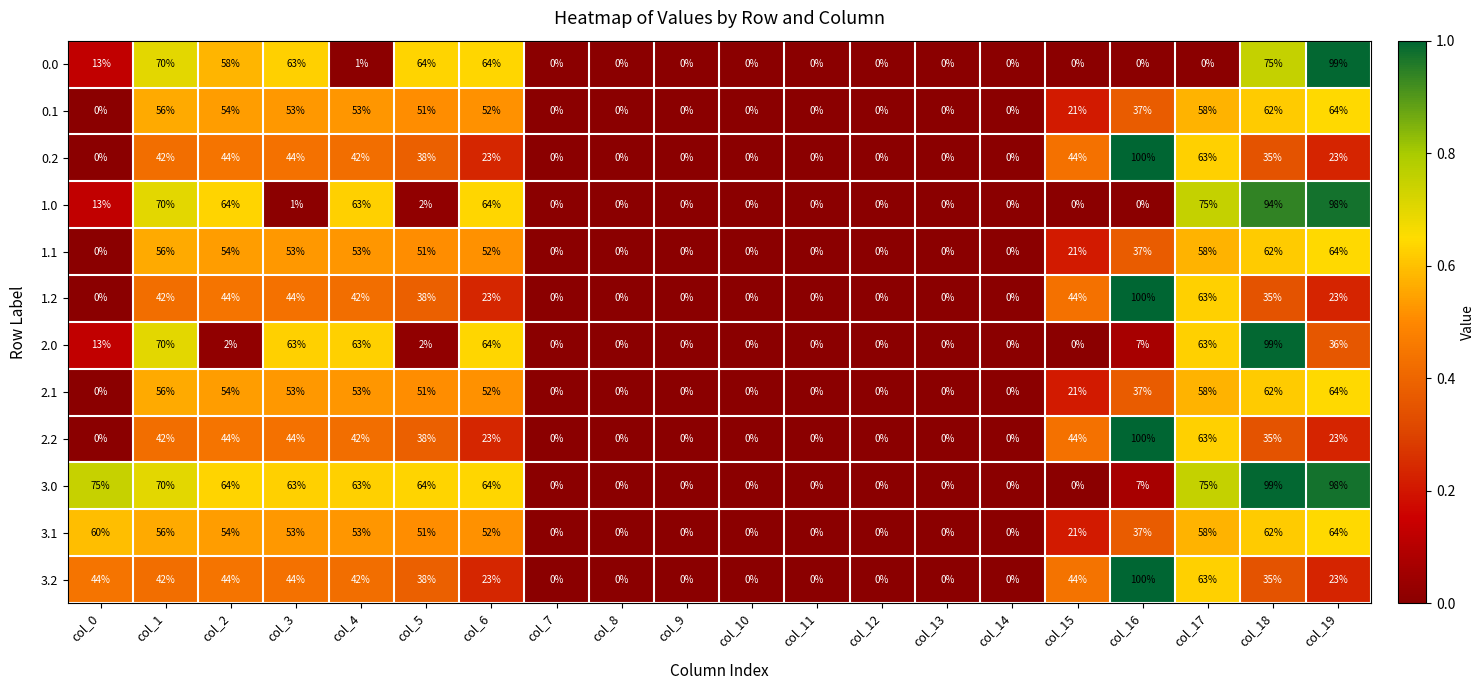

What is the difference between the highest and lowest values at col_3?

62